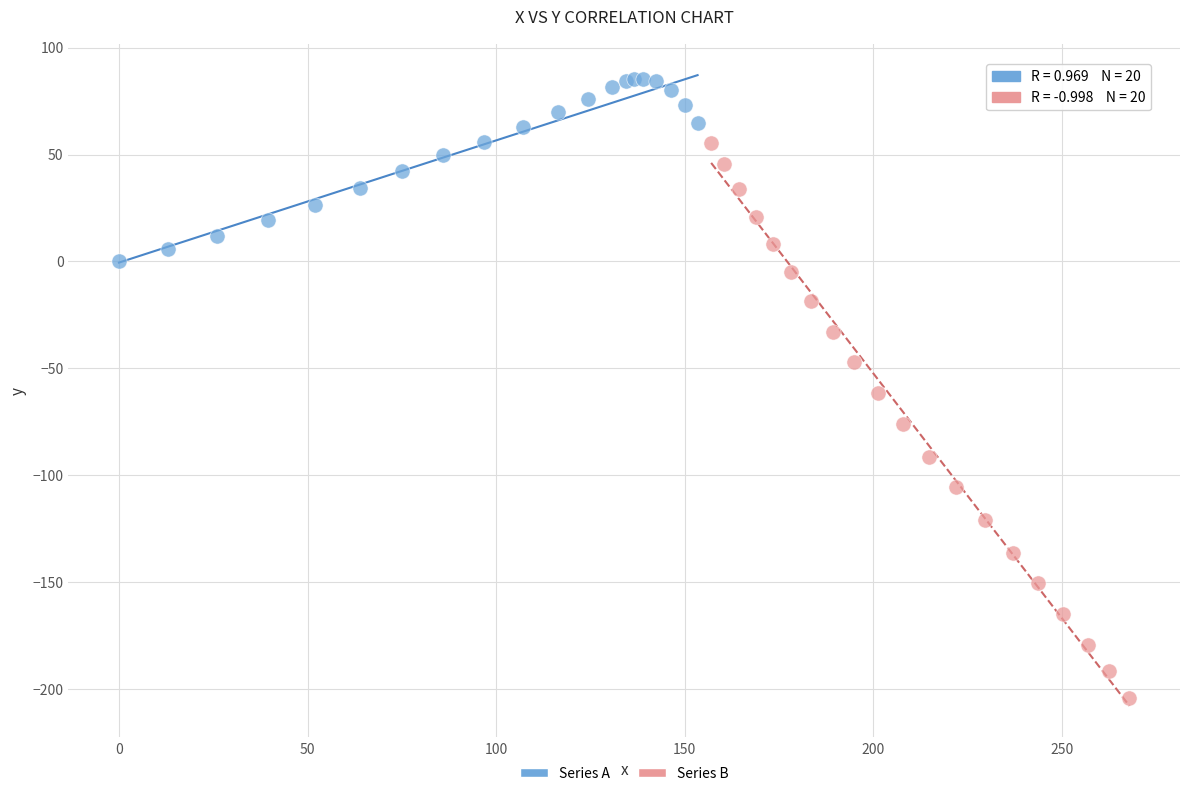

Which series reaches the maximum Y coordinate?

Series A